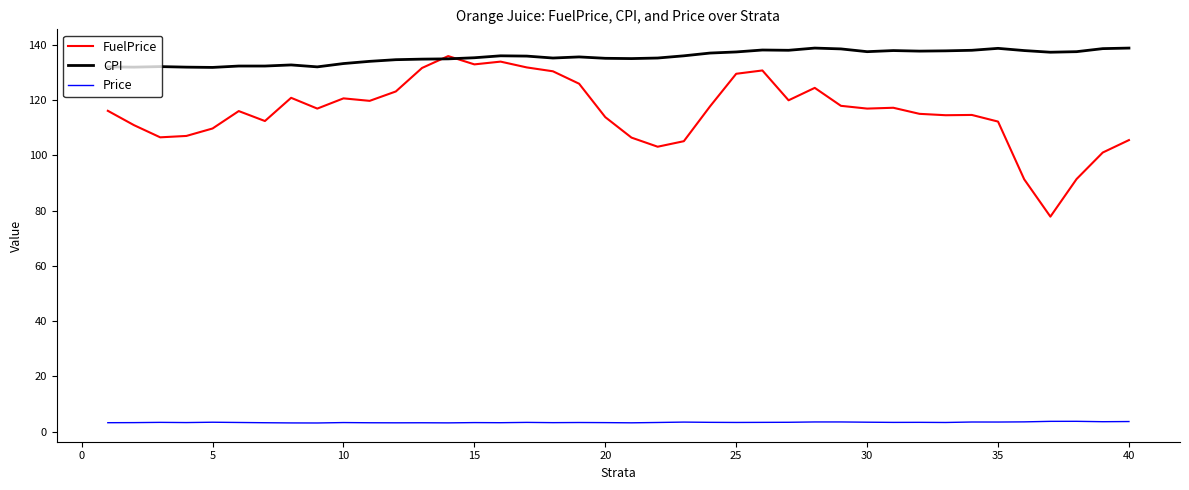

Which series has the largest total across all categories?

CPI